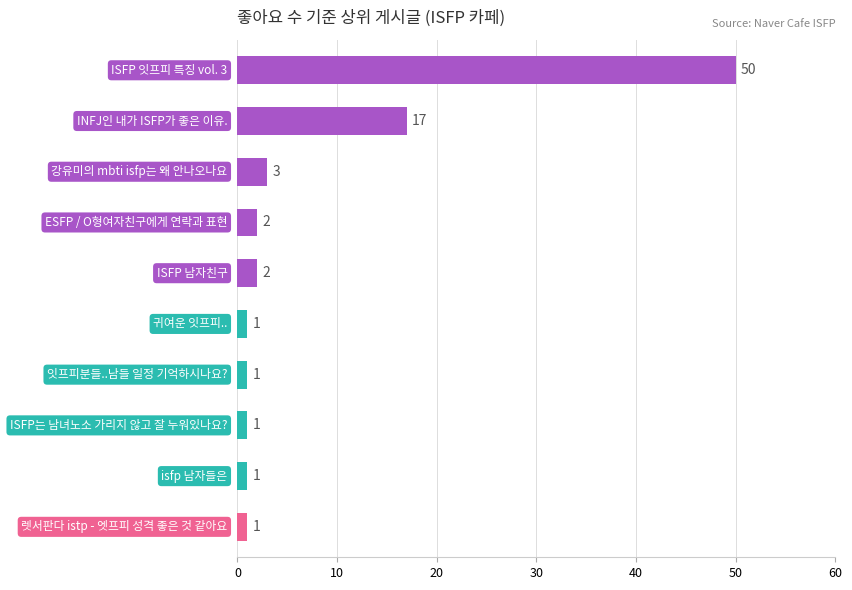

What is the sum of all values?

79